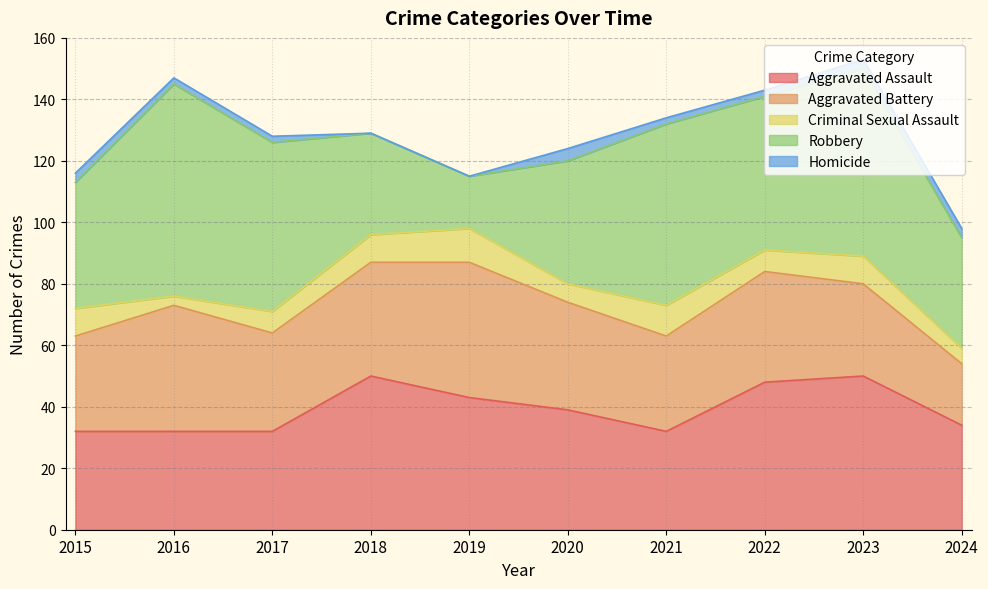

What is the sum of all Criminal Sexual Assault values?

76